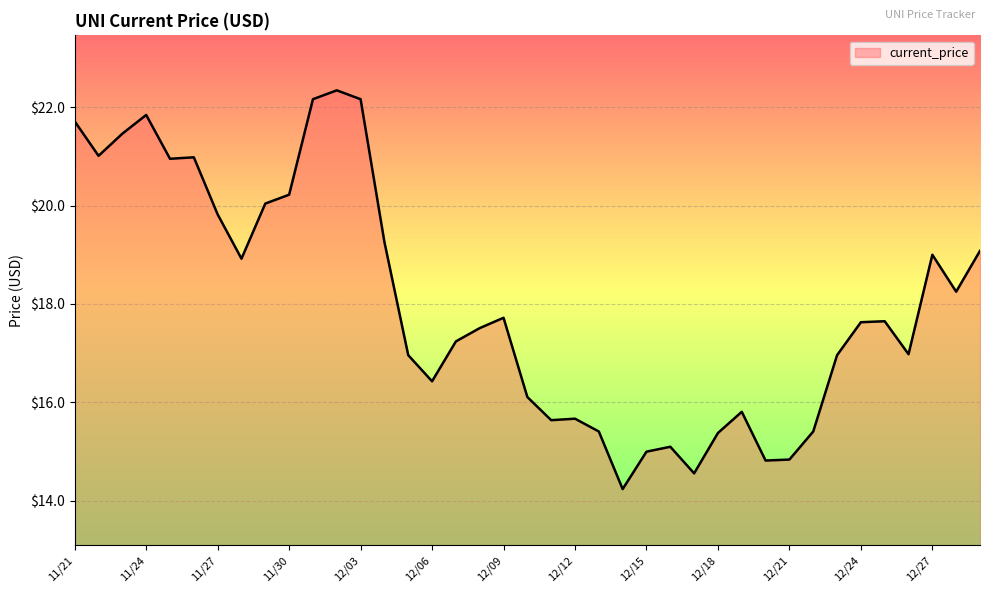

What is the greatest value displayed?

22.3